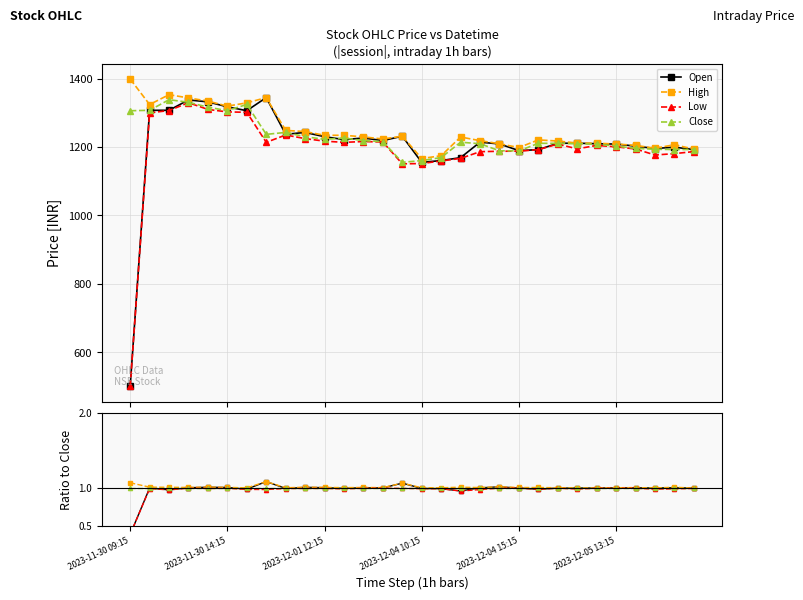

What are all the series names shown in the legend?

Open, High, Low, Close